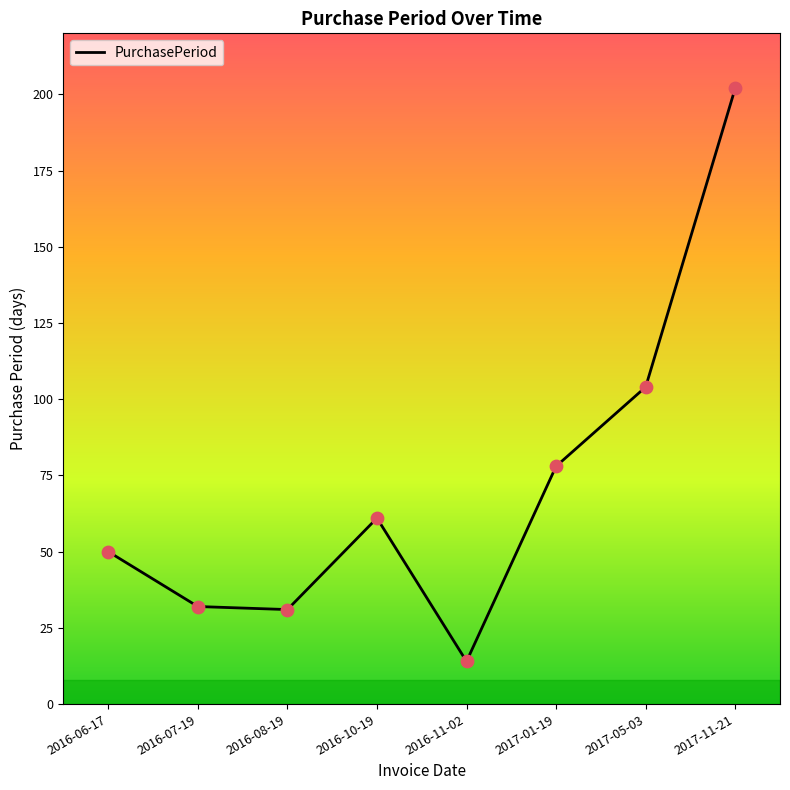

Between 2016-07-19 and 2017-11-21, which is larger?

2017-11-21